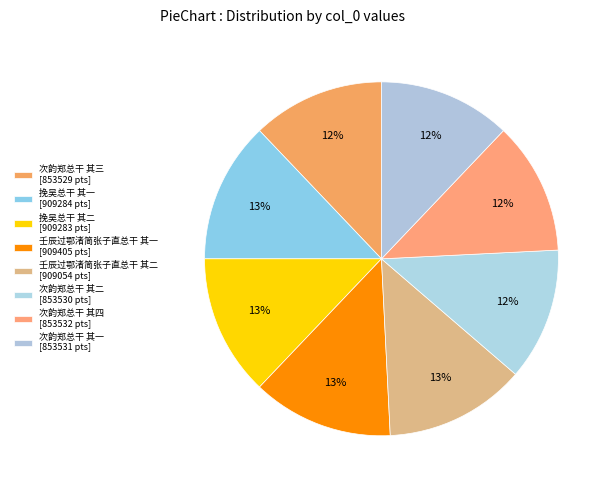

How many segments does this pie chart have?

8